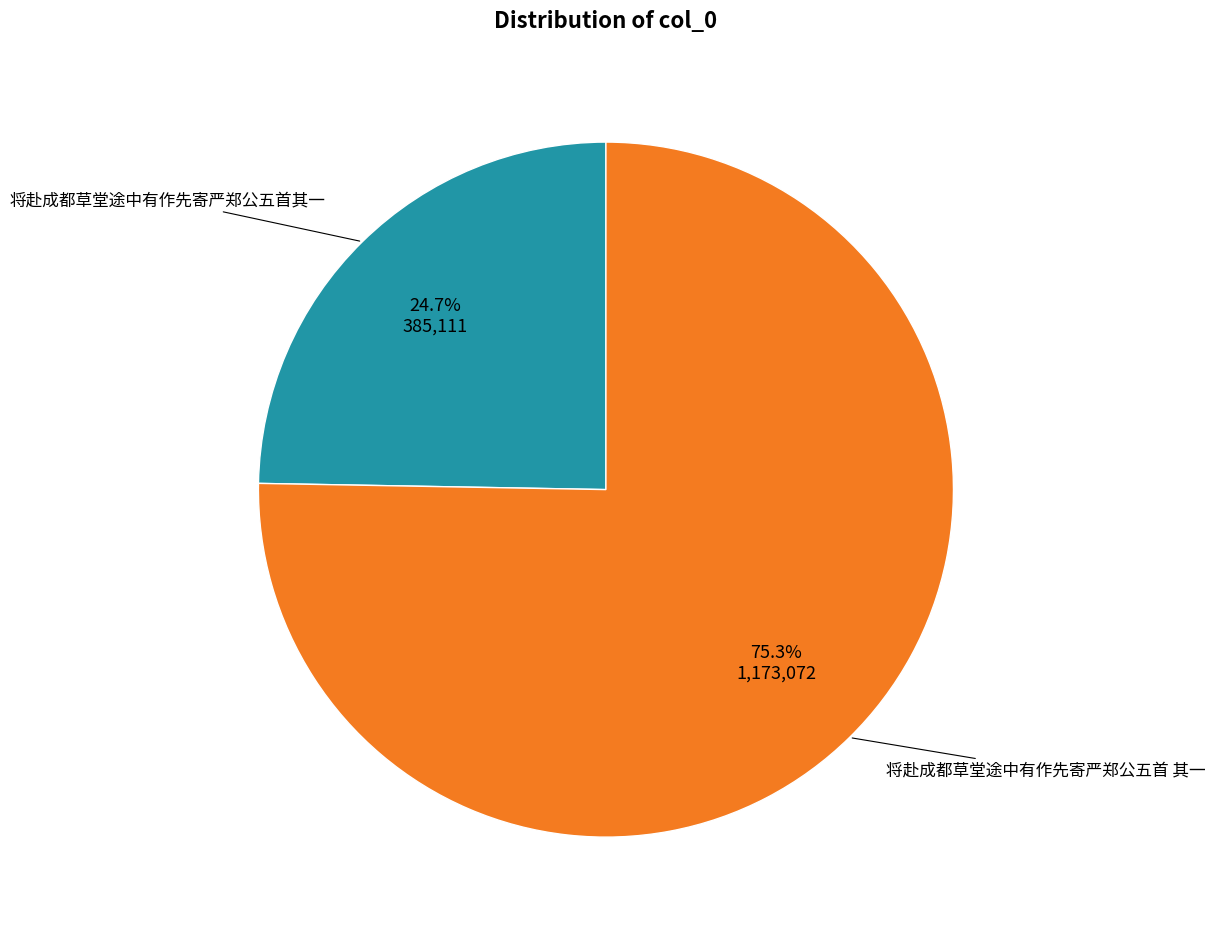

Is there any slice that represents more than half of the pie?

Yes